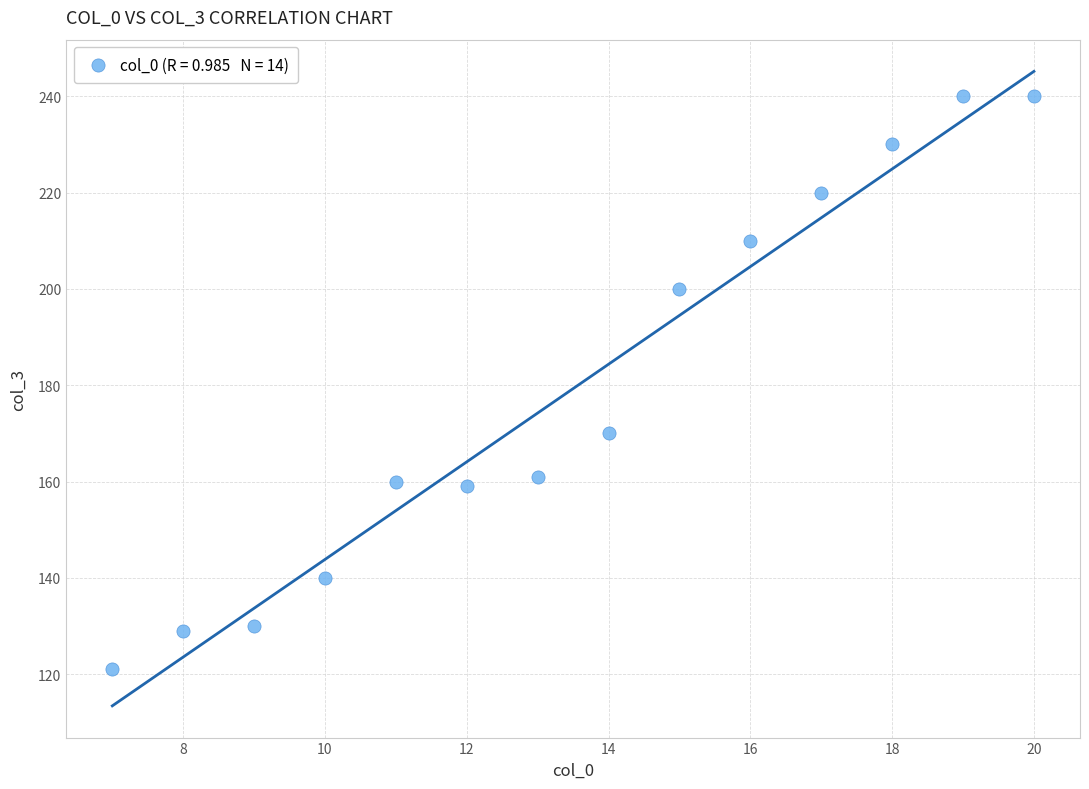

What is the range of X values (max minus min)?

13